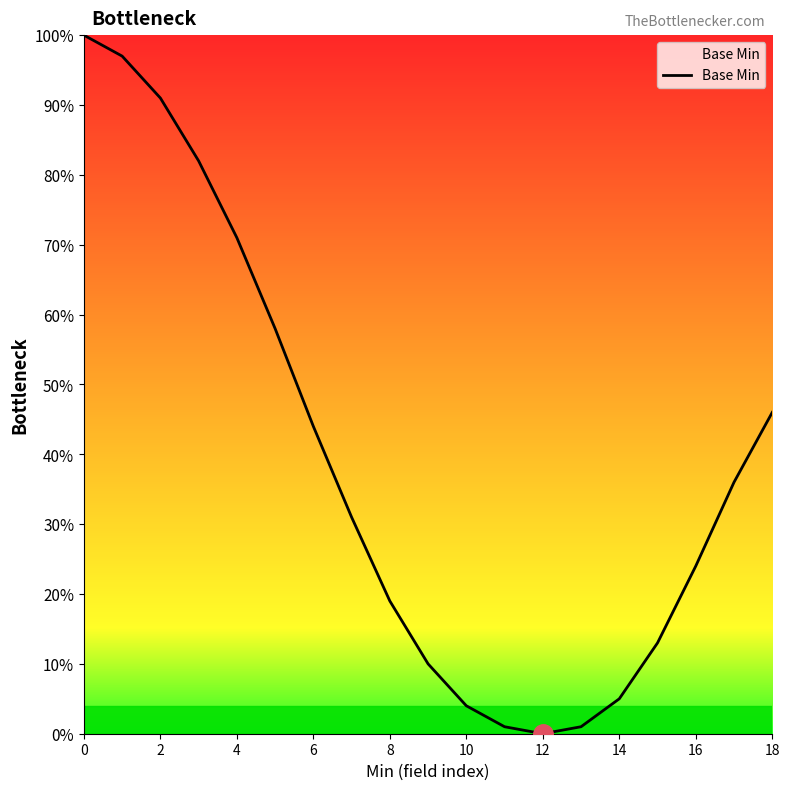

What is the difference between the maximum and minimum values?

100